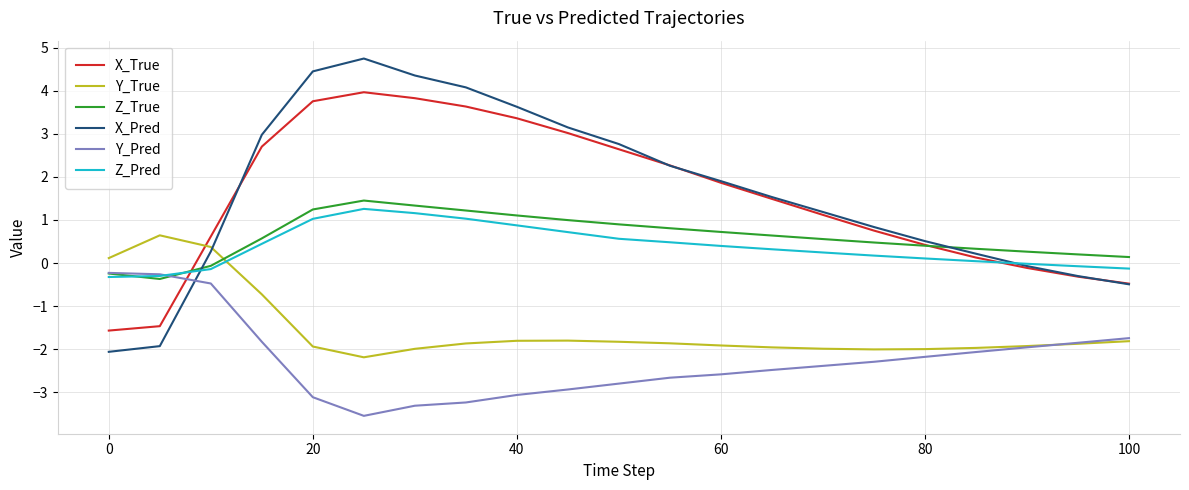

True or false: Y_True and X_Pred cross at least once.

True